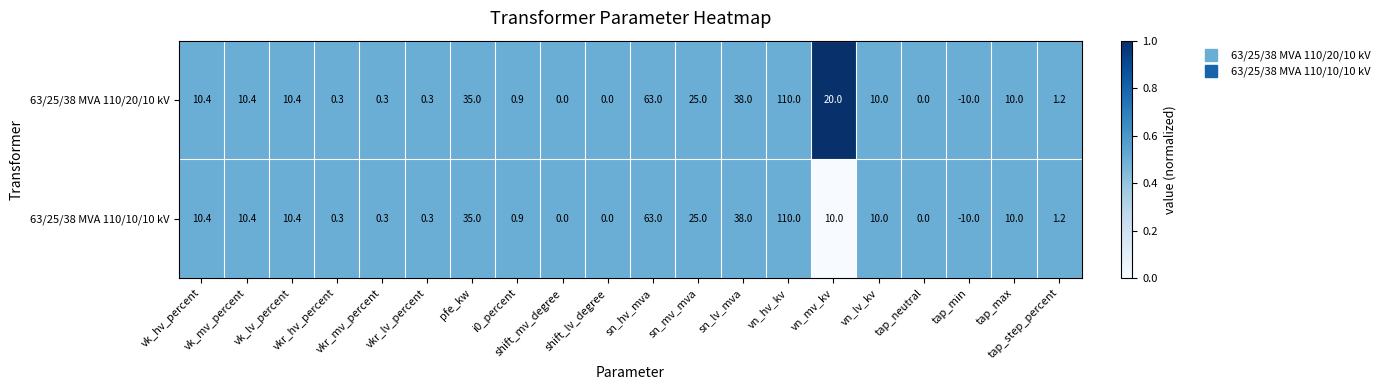

What is the average value of the 63/25/38 MVA 110/20/10 kV series?

16.8